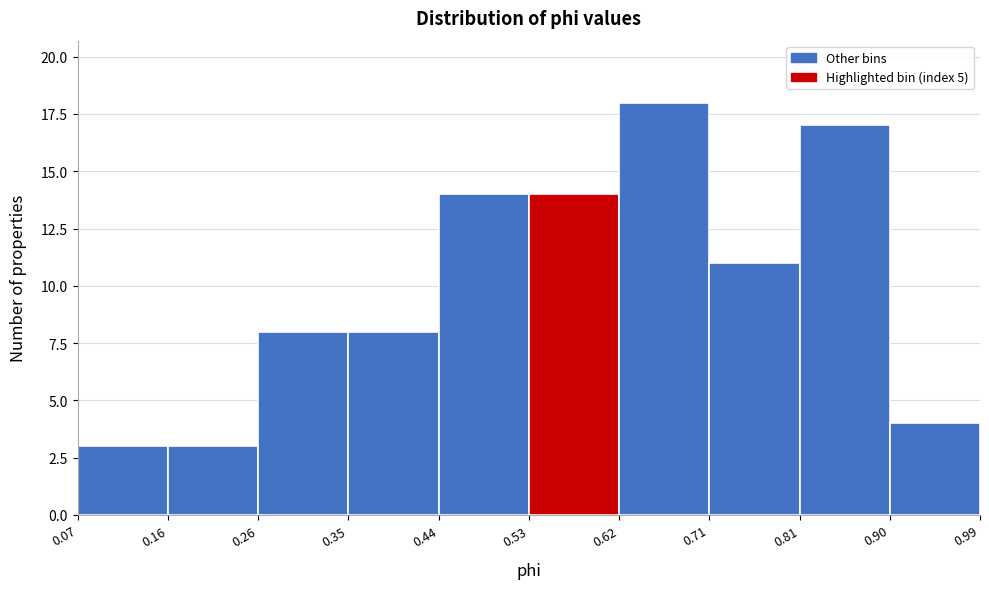

Over which range of the x-axis is the bar tallest?

0.62 to 0.71